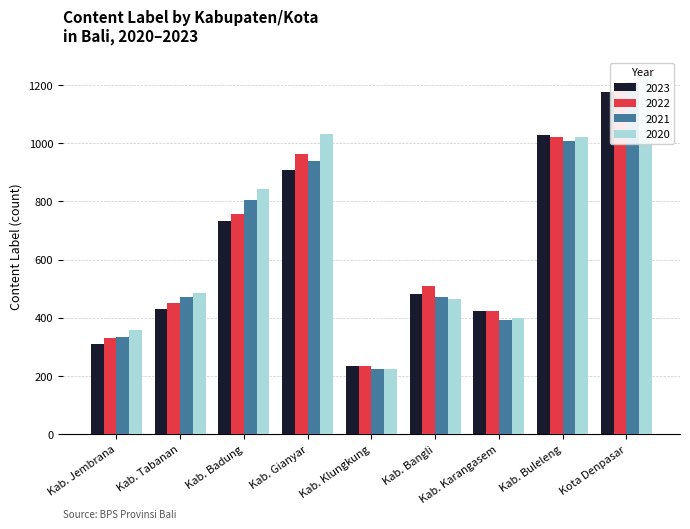

Does the chart contain any negative values?

No